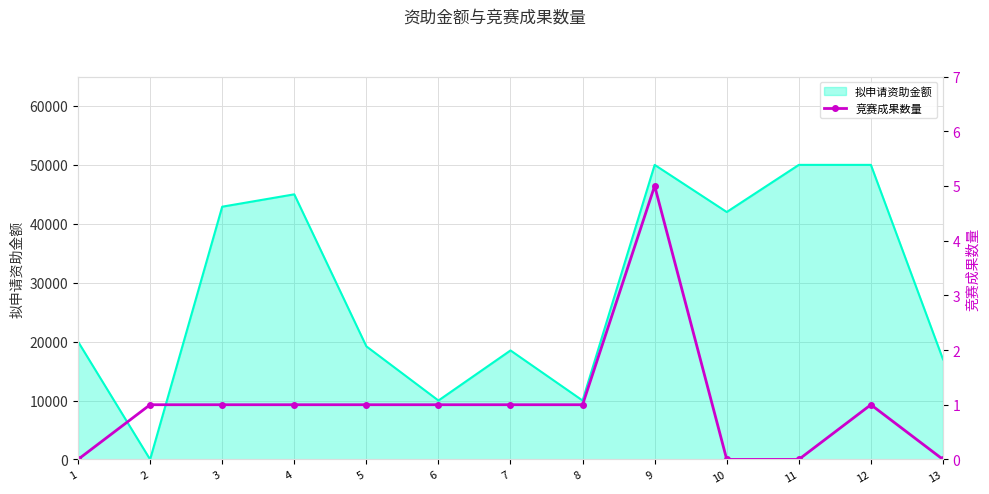

True or false: the data shows 1 at 8.

True